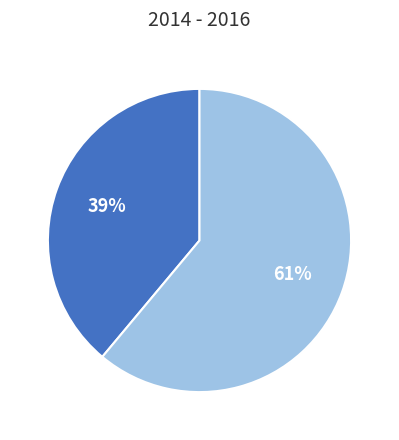

To the nearest percent, what is the difference between the largest and smallest slice percentages?

22%